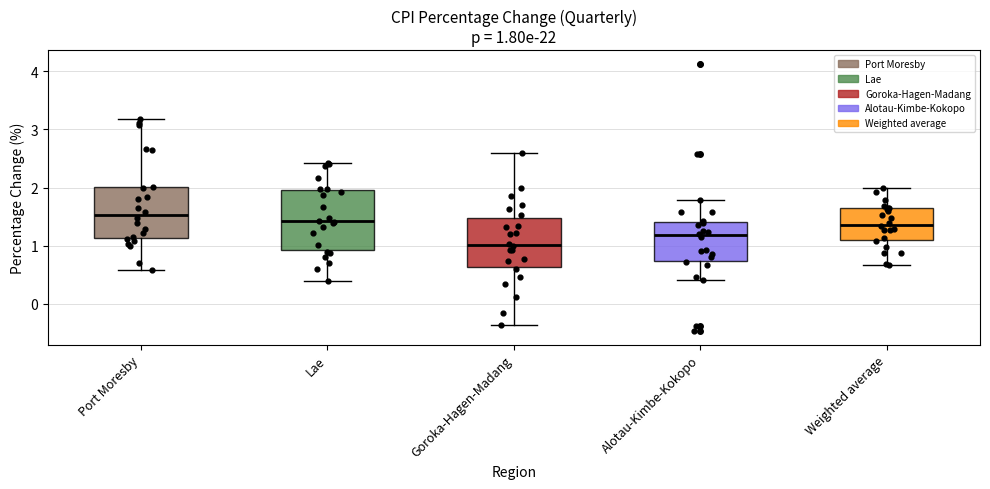

Which box is the tallest, from its lower edge to its upper edge?

Lae